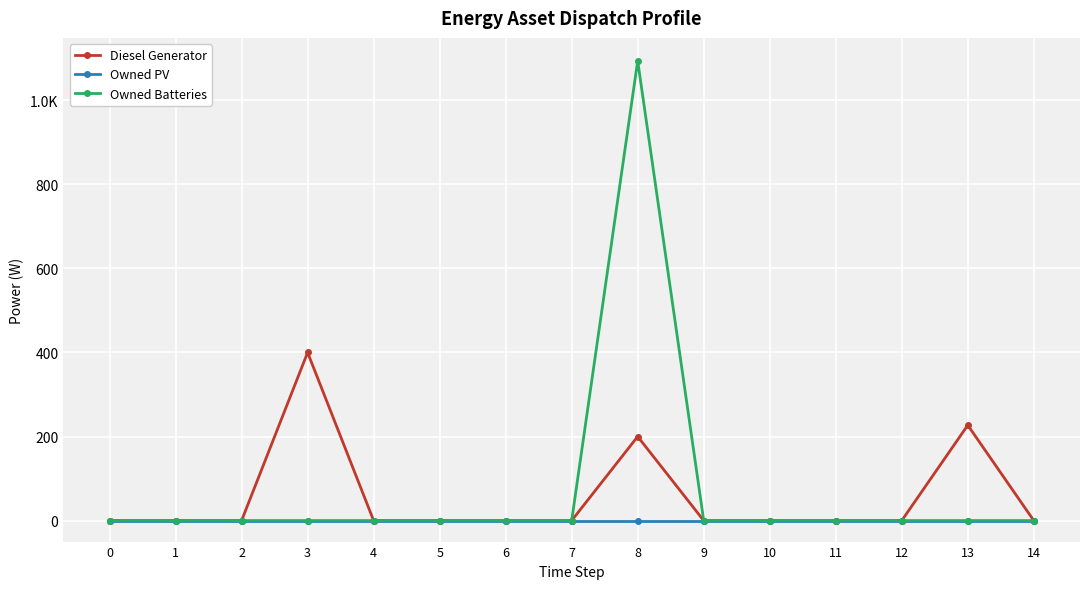

True or false: Owned Batteries has more than 1 interior local peaks.

False